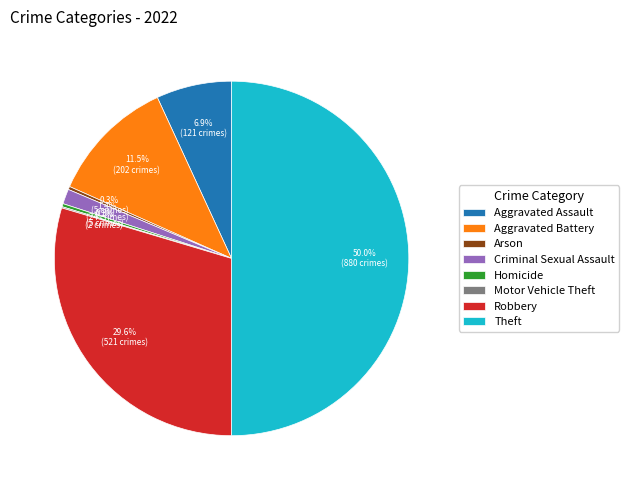

Which has a higher value, Aggravated Assault or Theft?

Theft